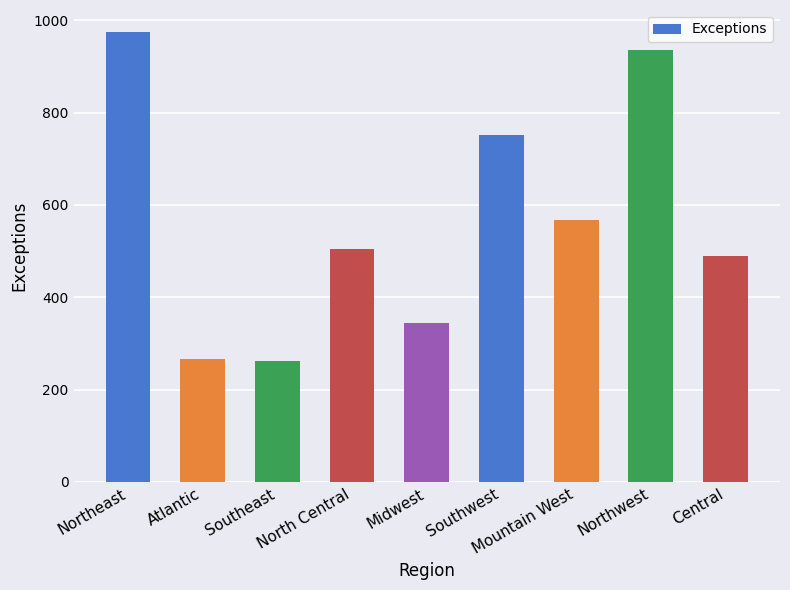

Reading left to right, list all the values displayed in this chart.

974	266	261	505	344	752	567	937	490